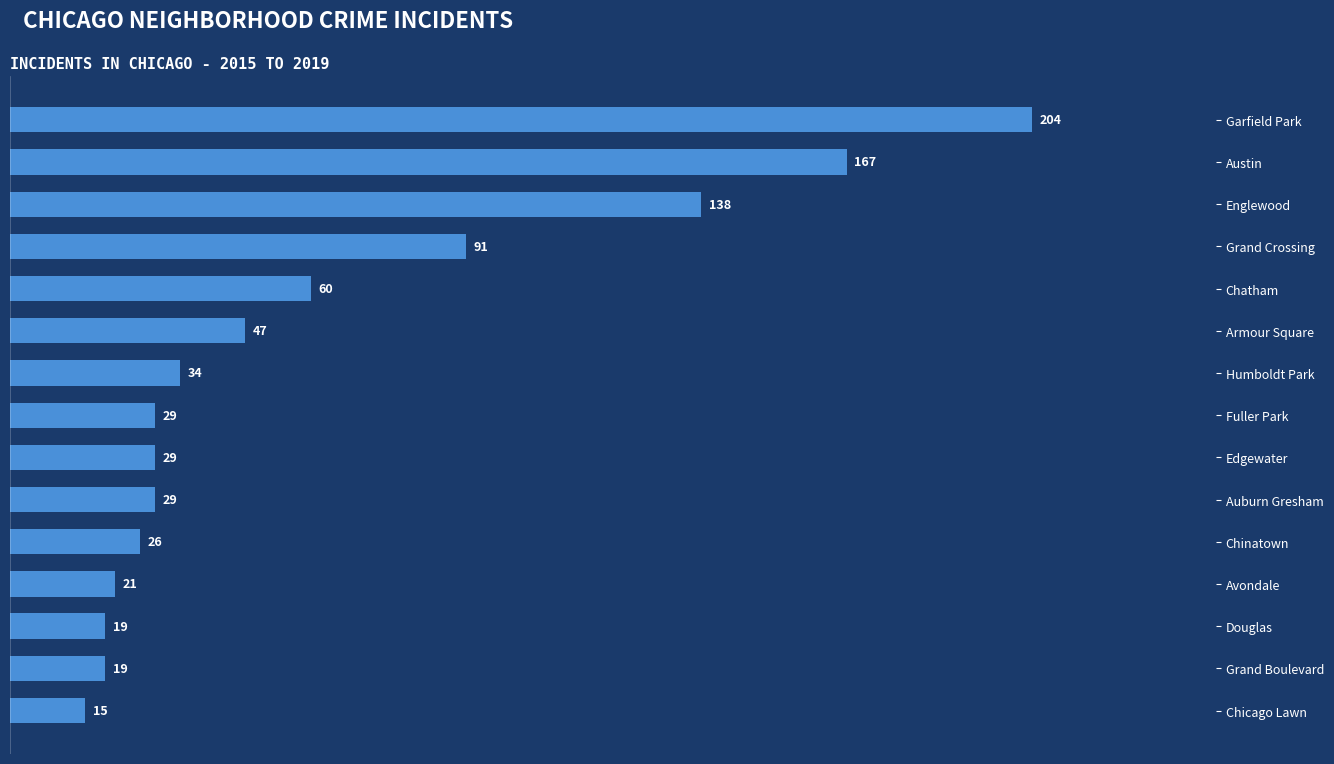

Reading top to bottom, extract all data points from this chart.

Garfield Park=204	Austin=167	Englewood=138	Grand Crossing=91	Chatham=60	Armour Square=47	Humboldt Park=34	Fuller Park=29	Edgewater=29	Auburn Gresham=29	Chinatown=26	Avondale=21	Douglas=19	Grand Boulevard=19	Chicago Lawn=15